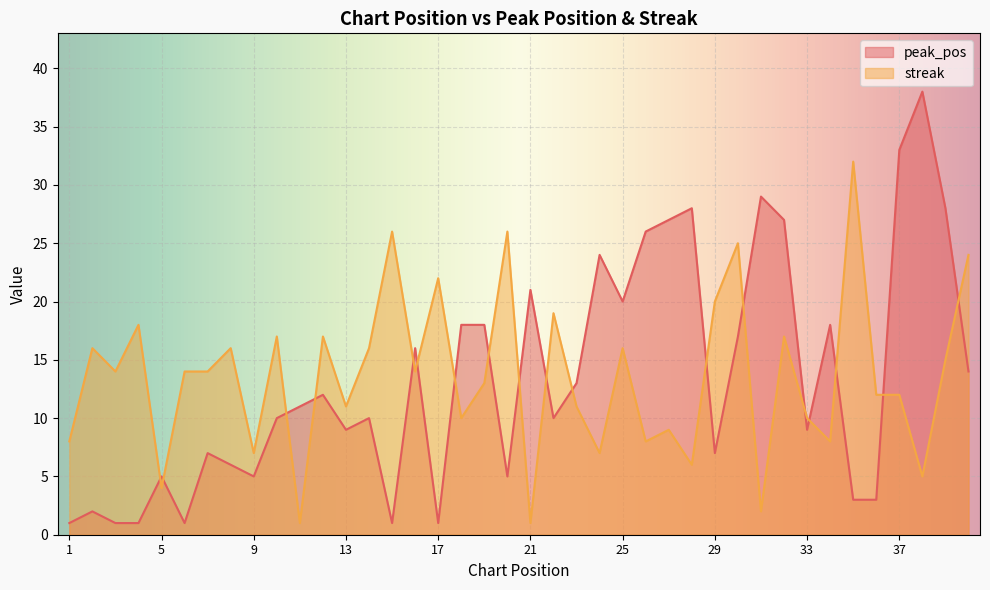

Where do streak and peak_pos first cross each other?

4 and 5